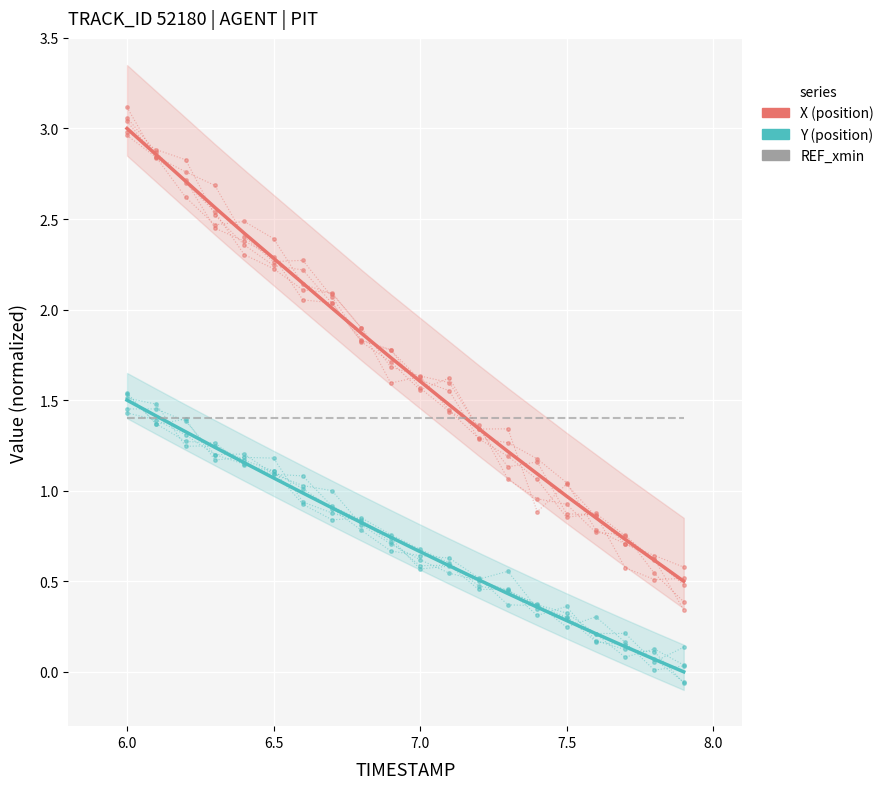

The Y (position) series shows 1.7 at 8.5. True or false?

False